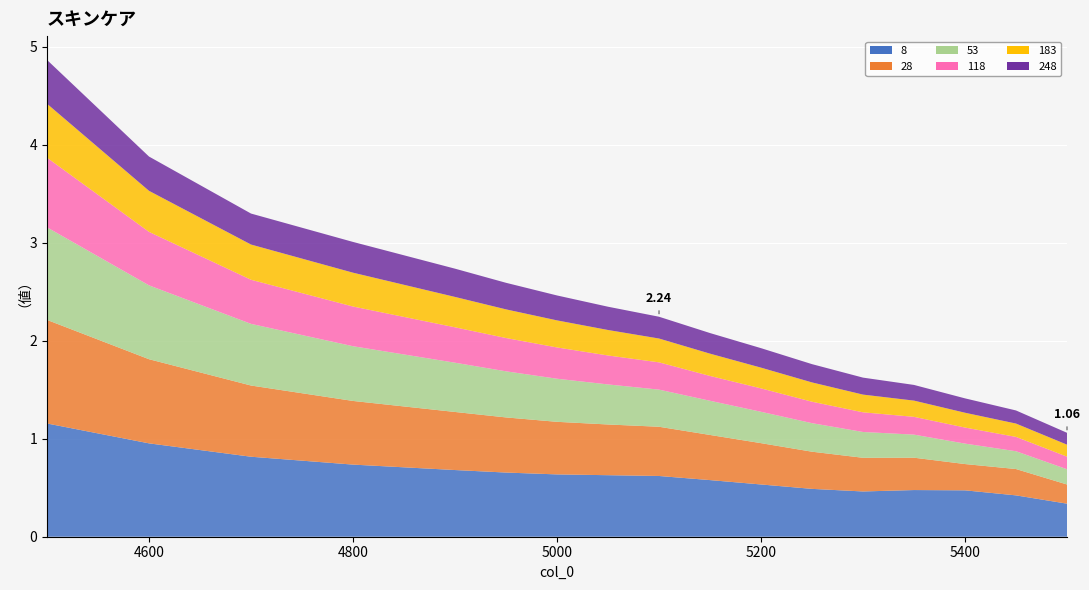

Reading left to right, extract all data points from this chart.

8: 1.2	1.0	0.8	0.7	0.7	0.7	0.6	0.6	0.6	0.6	0.5	0.5	0.5	0.5	0.5	0.4	0.3
28: 1.1	0.9	0.7	0.6	0.6	0.6	0.5	0.5	0.5	0.5	0.4	0.4	0.3	0.3	0.3	0.3	0.2
53: 0.9	0.8	0.6	0.6	0.5	0.5	0.4	0.4	0.4	0.3	0.3	0.3	0.3	0.2	0.2	0.2	0.2
118: 0.7	0.5	0.4	0.4	0.4	0.3	0.3	0.3	0.3	0.3	0.2	0.2	0.2	0.2	0.2	0.1	0.1
183: 0.6	0.4	0.4	0.3	0.3	0.3	0.3	0.3	0.2	0.2	0.2	0.2	0.2	0.2	0.2	0.1	0.1
248: 0.4	0.3	0.3	0.3	0.3	0.3	0.3	0.2	0.2	0.2	0.2	0.2	0.2	0.2	0.1	0.1	0.1